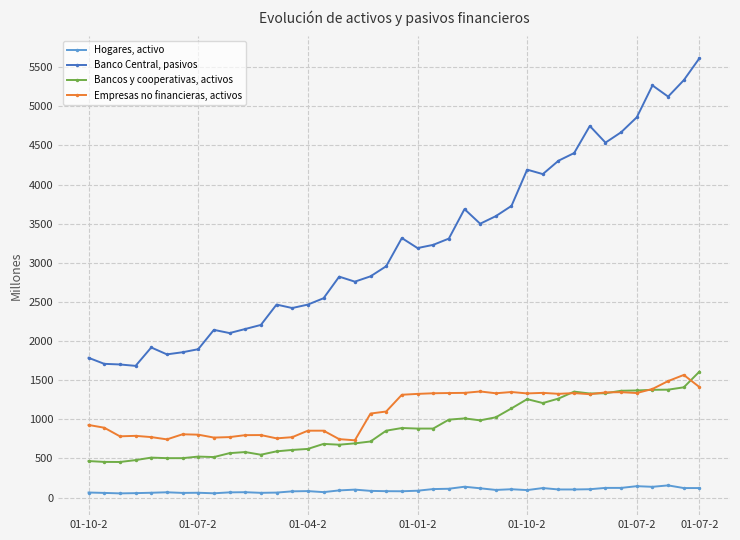

True or false: Hogares, activo and Bancos y cooperativas, activos intersect in this chart.

False